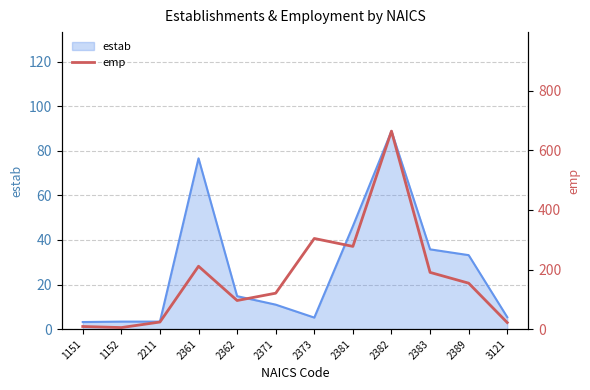

Is it true that estab equals 11.0 at 2371?

True